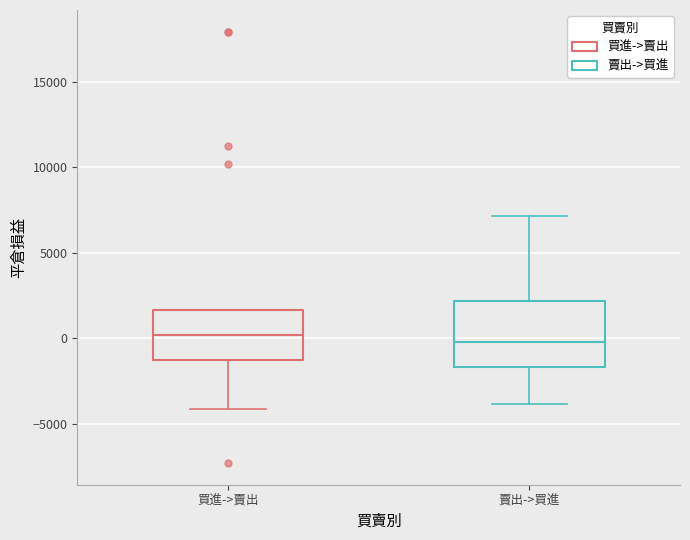

Reading left to right, transcribe this box plot: for each box, give where its median line is, the range the box spans, and where its two whiskers end, as read against the y-axis. The values are not printed on the chart, so give them approximately, as read against the axis.

買進->賣出: median 0, box -1500 to 1500, whiskers -4000 to 1500
賣出->買進: median 0, box -1500 to 2000, whiskers -4000 to 7000